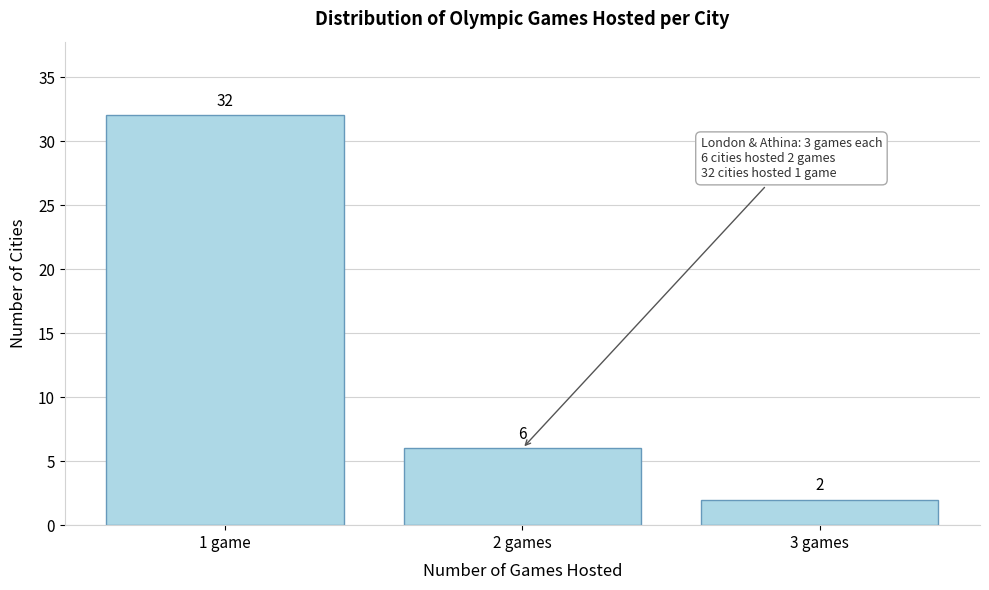

Reading left to right, what are all the values shown in this chart?

1 game=32	2 games=6	3 games=2